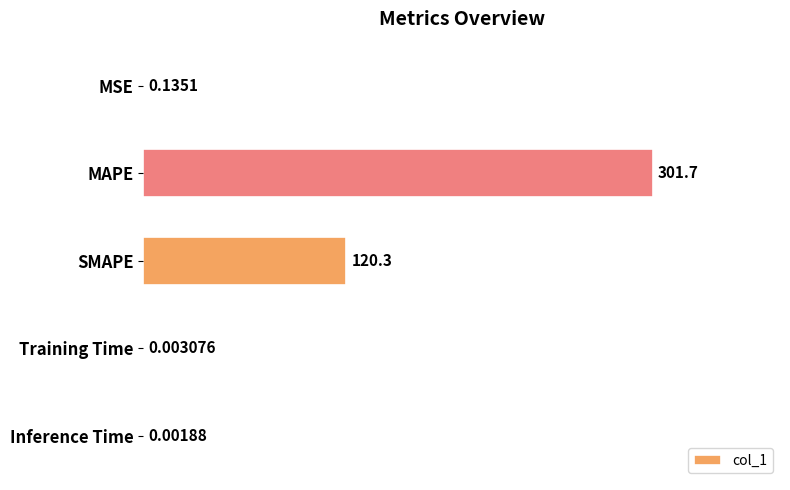

What is the sum of all values?

422.1